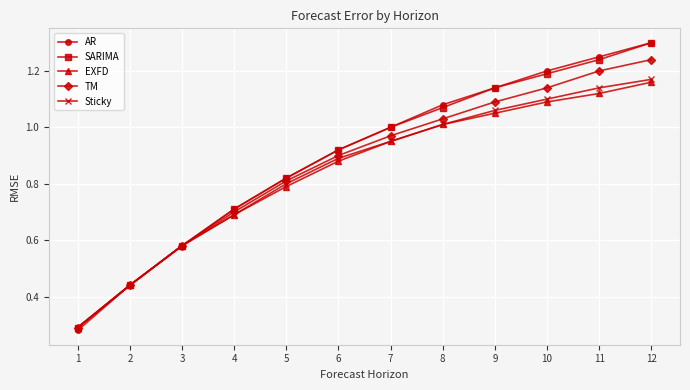

True or false: EXFD has a value of 1.2 at 6.

False